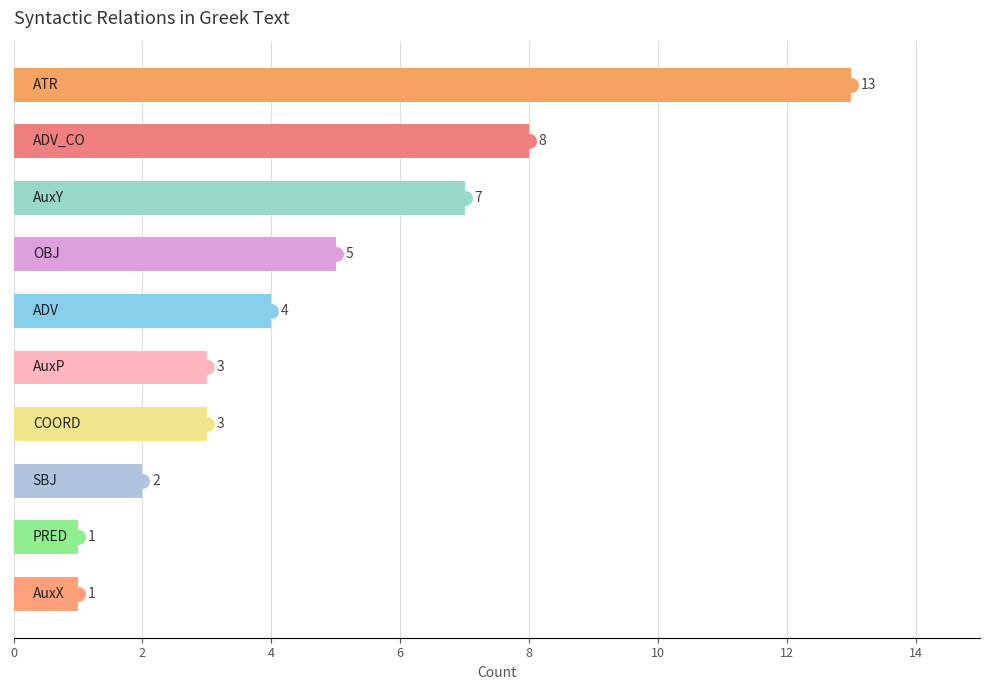

What is the difference between the maximum and minimum values?

12